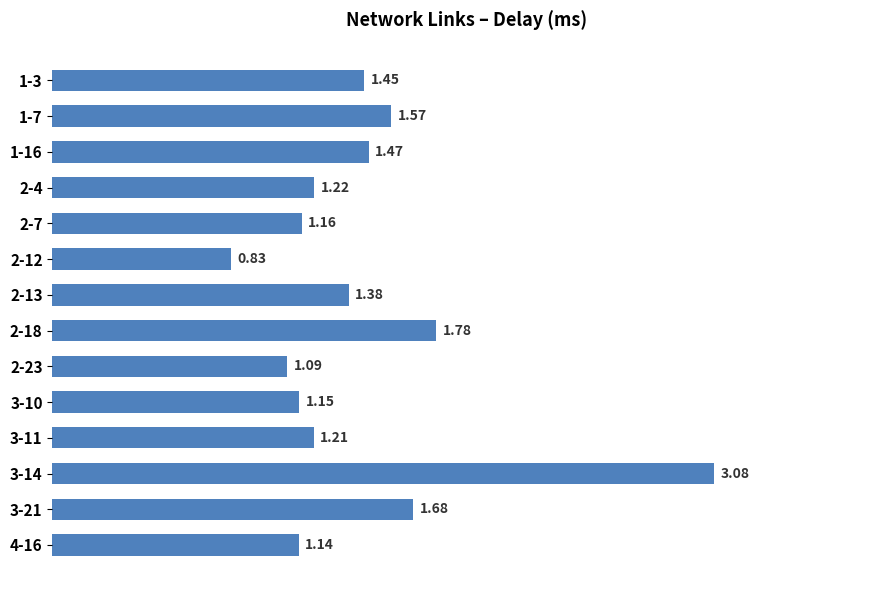

Rank the categories by value from highest to lowest.

3-14, 2-18, 3-21, 1-7, 1-16, 1-3, 2-13, 2-4, 3-11, 2-7, 3-10, 4-16, 2-23, 2-12